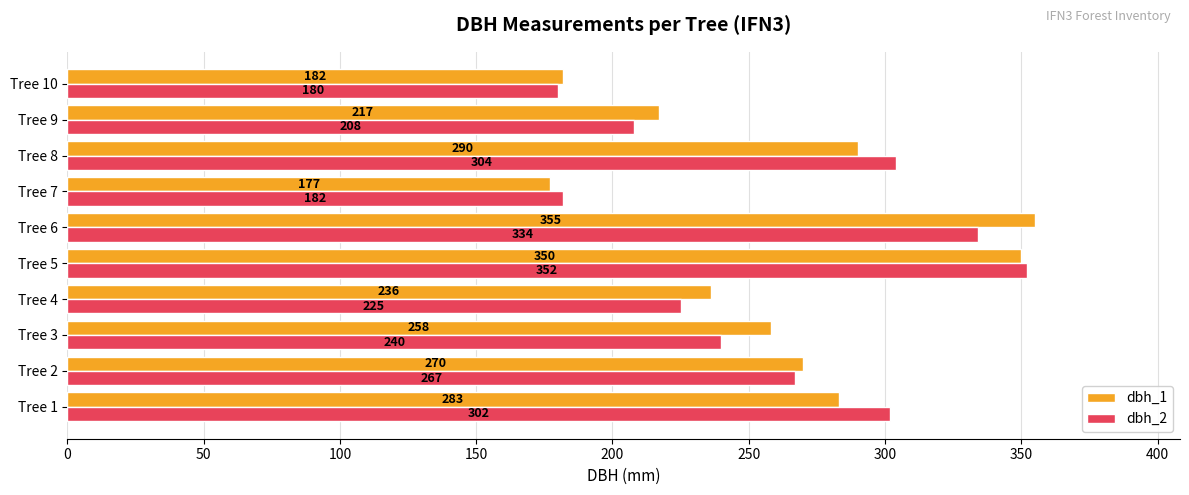

Which series has the largest total across all categories?

dbh_1